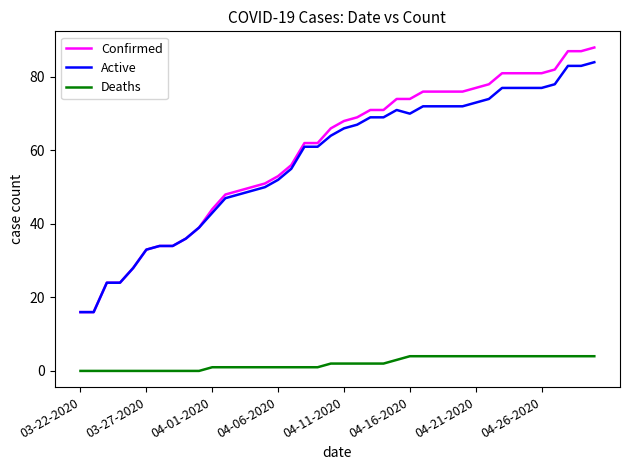

True or false: Deaths and Confirmed cross at least once.

False